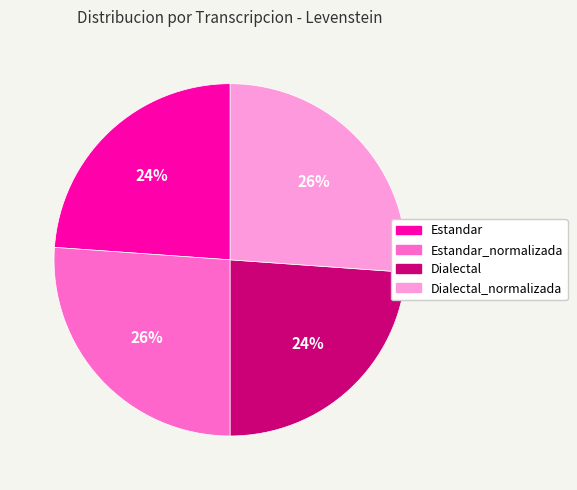

To the nearest percent, what is the difference between the largest and smallest slice percentages?

2%